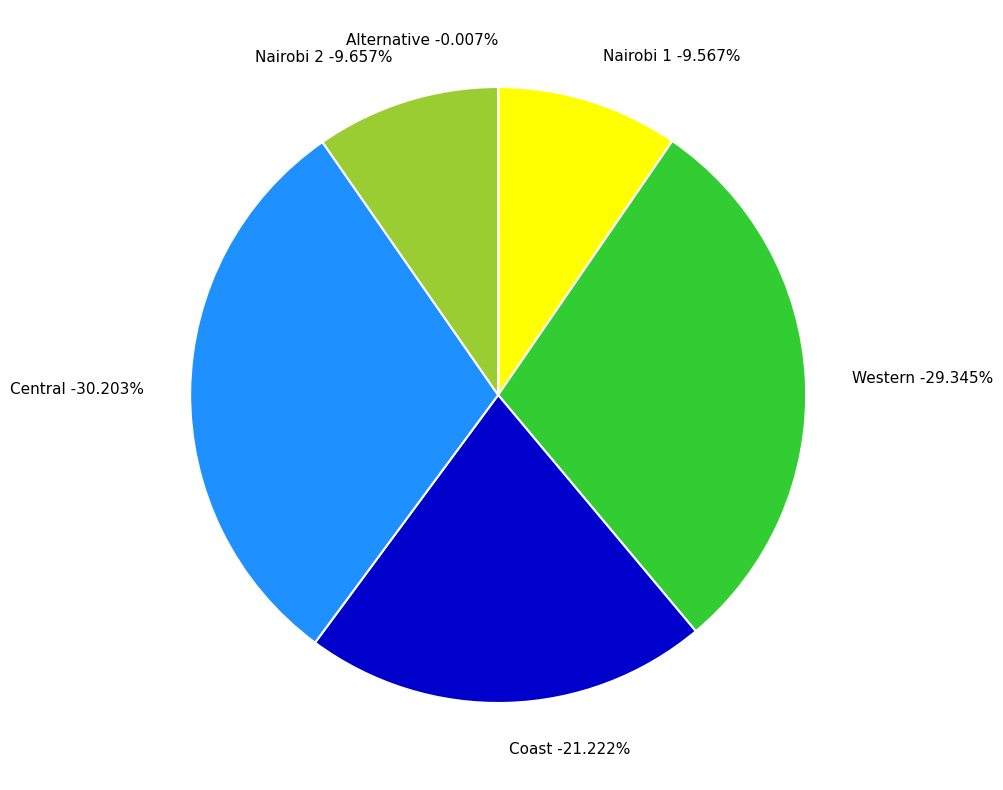

How many slices are in this pie chart?

6